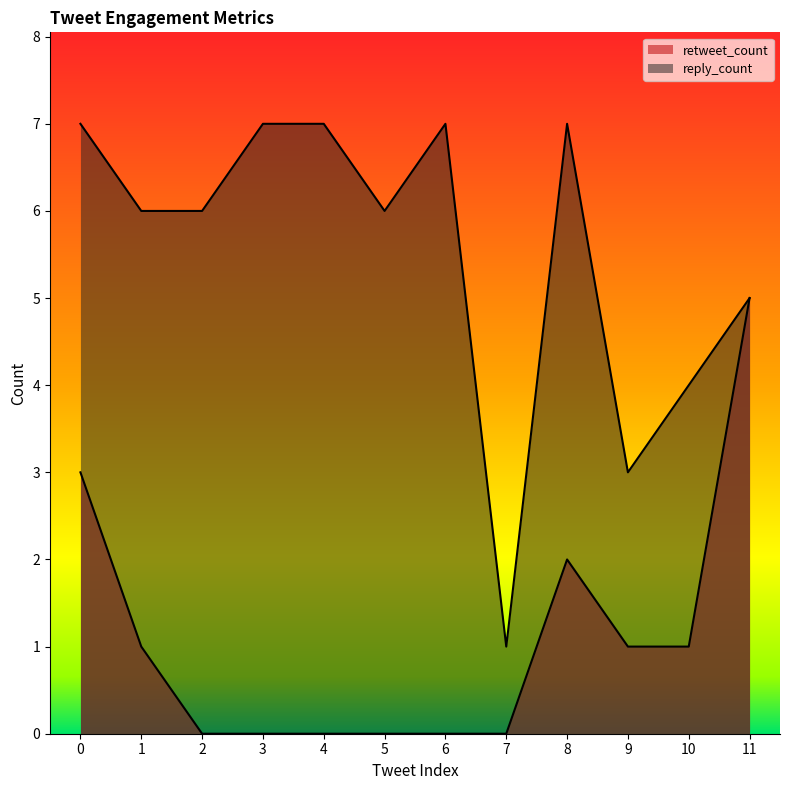

What is the difference between the maximum and minimum values in the retweet_count series?

5